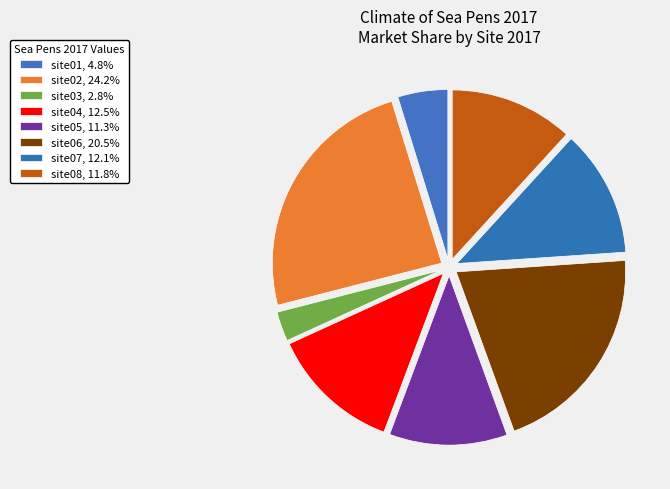

Count the number of slices in the pie.

8